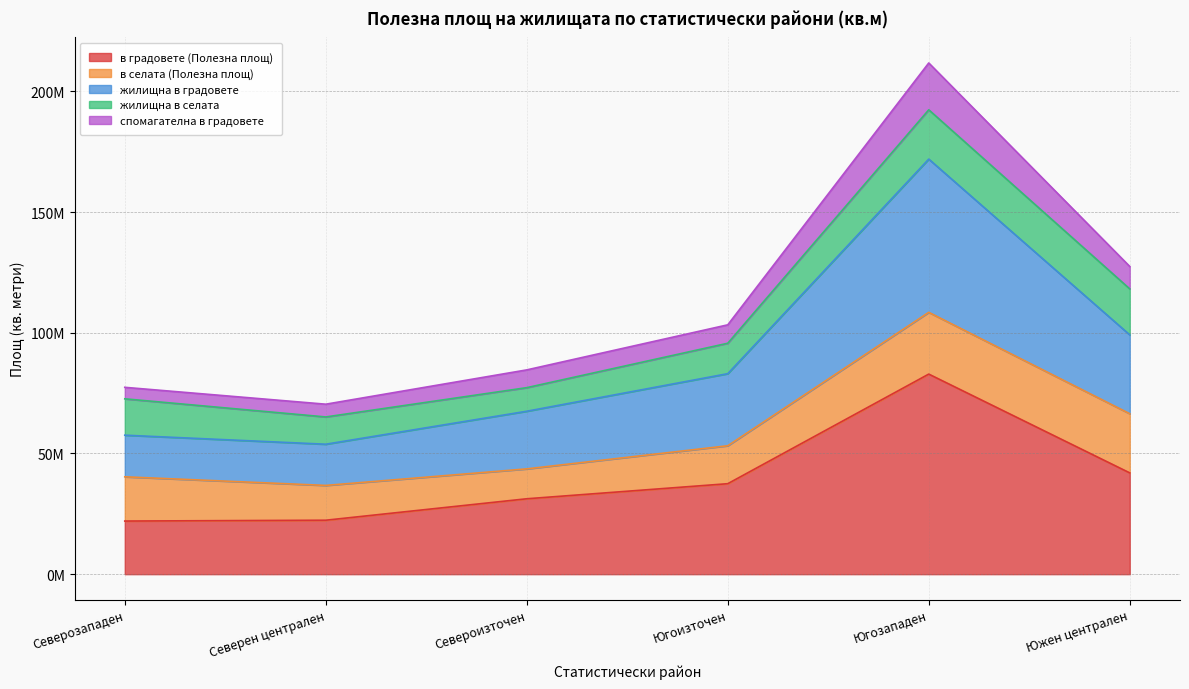

Where is спомагателна в градовете nearest to the value 141114241?

Южен централен